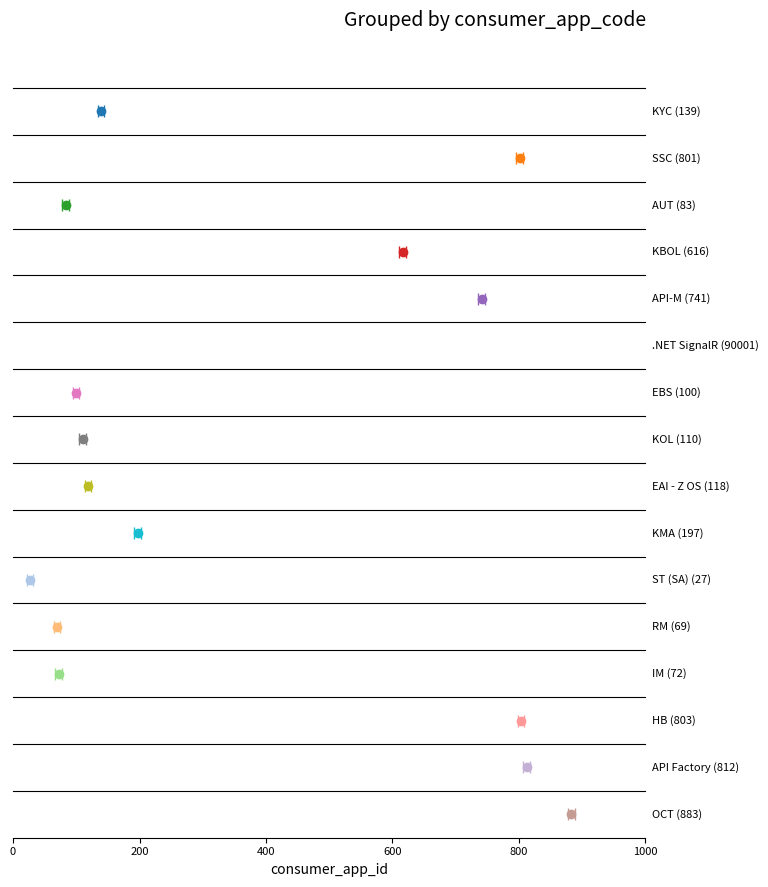

What position from the right is AUT?

14